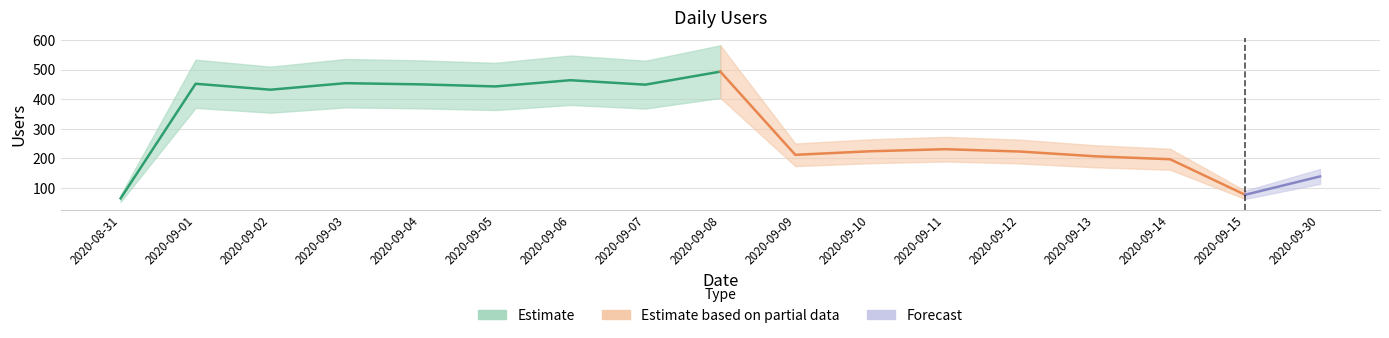

What is the ratio of the value at 2020-09-08 to the value at 2020-09-04?

1.1